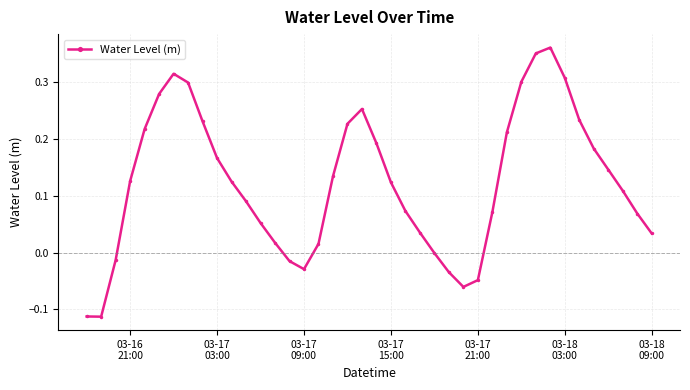

How many lines are shown in the chart?

1